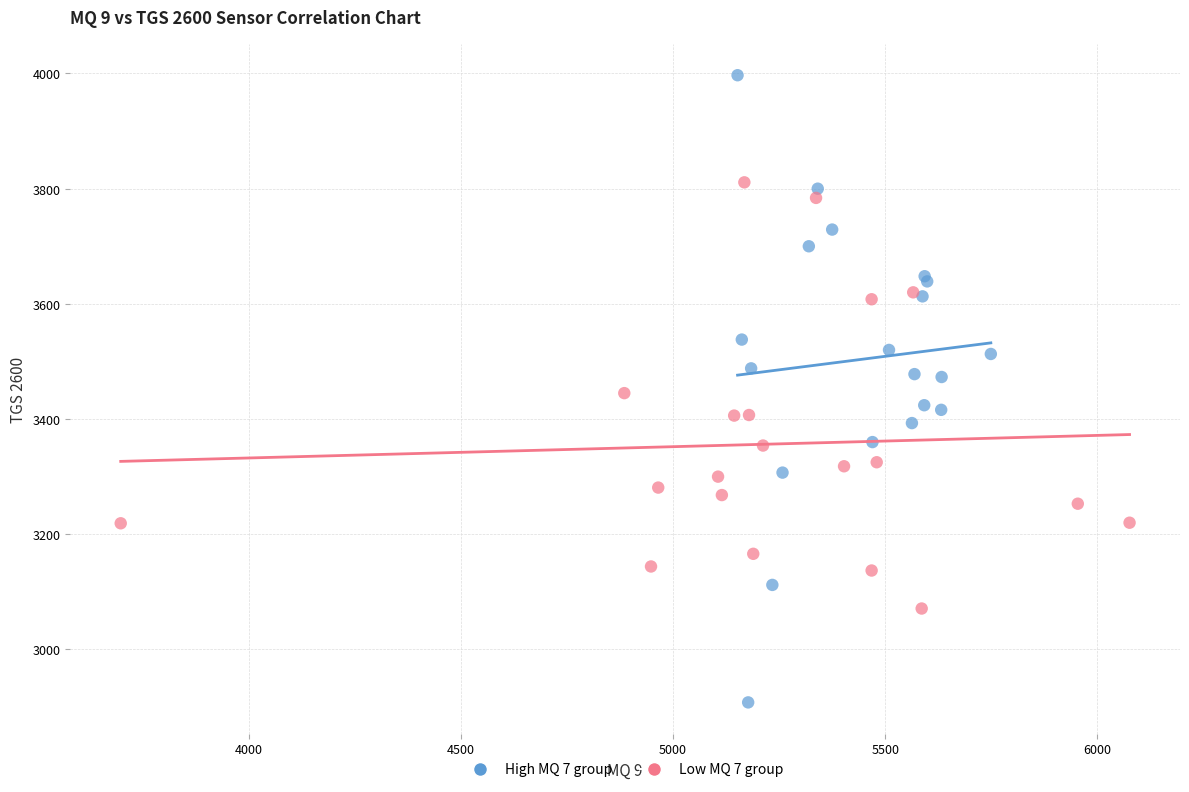

What are all the series names shown in the legend?

High MQ 7 group, Low MQ 7 group